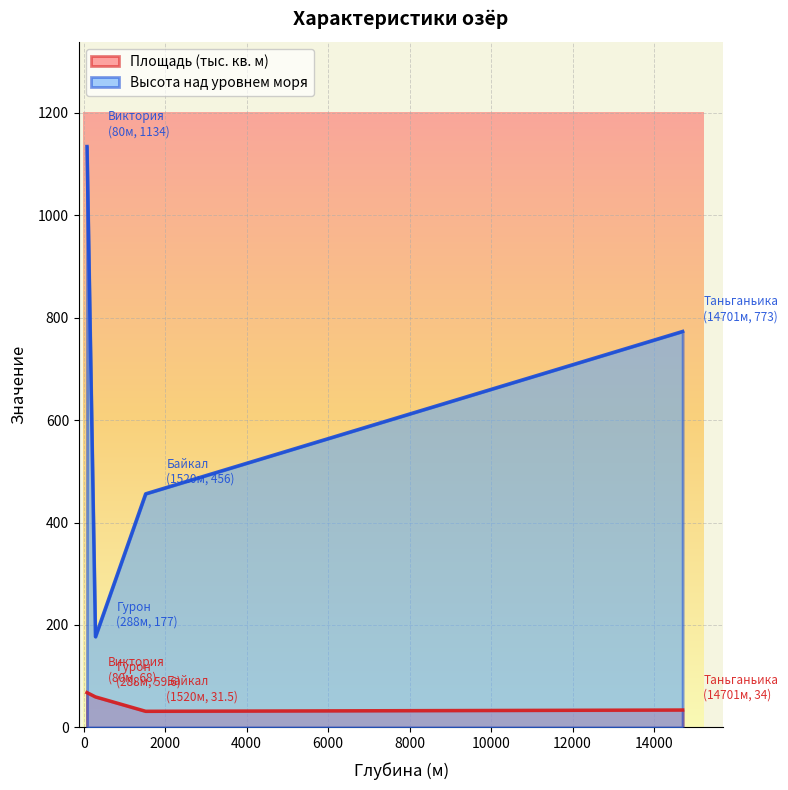

Rank the series by their average value, from highest to lowest.

Высота над уровнем моря, Площадь (тыс. кв. м)